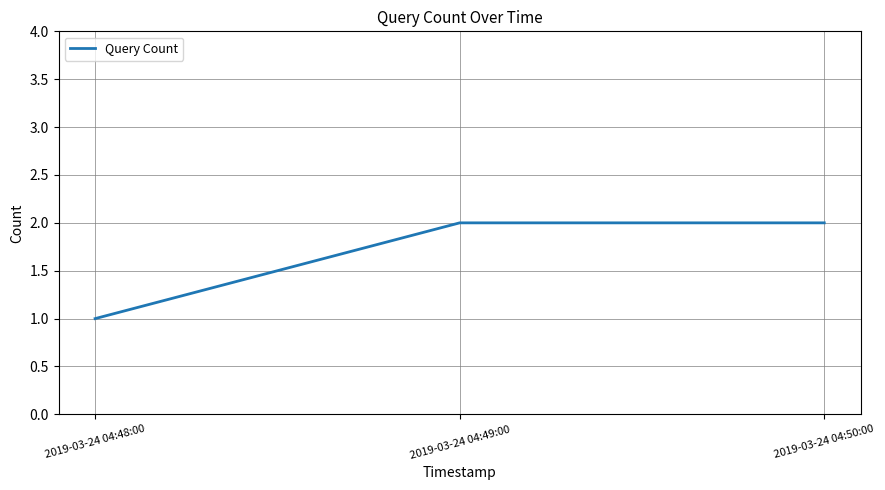

What position from the left is 2019-03-24 04:49:00?

2